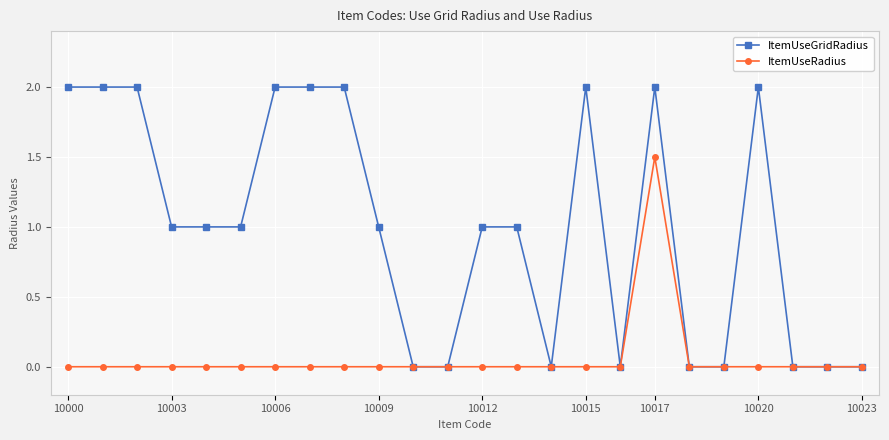

Which series has the widest spread of values?

ItemUseGridRadius